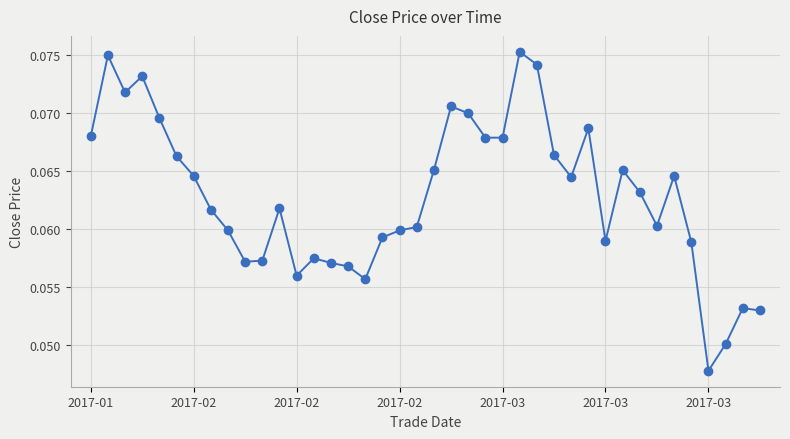

True or false: there are more than 0 points higher than both neighbors.

True